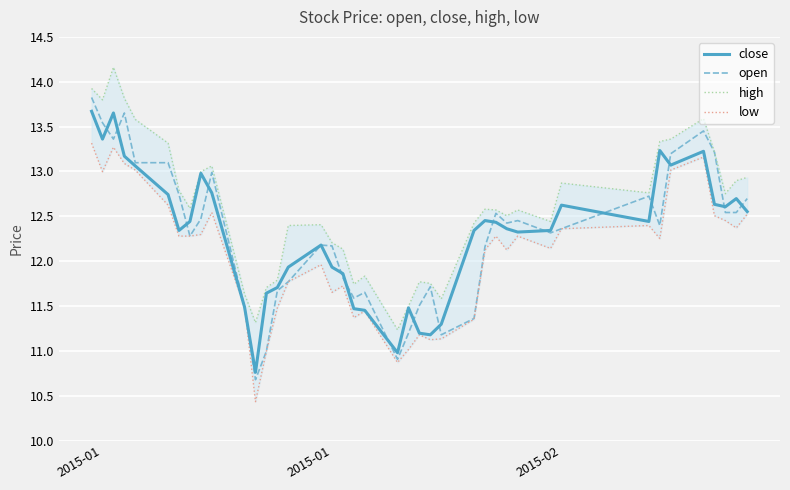

Which series has the largest range (max minus min)?

open